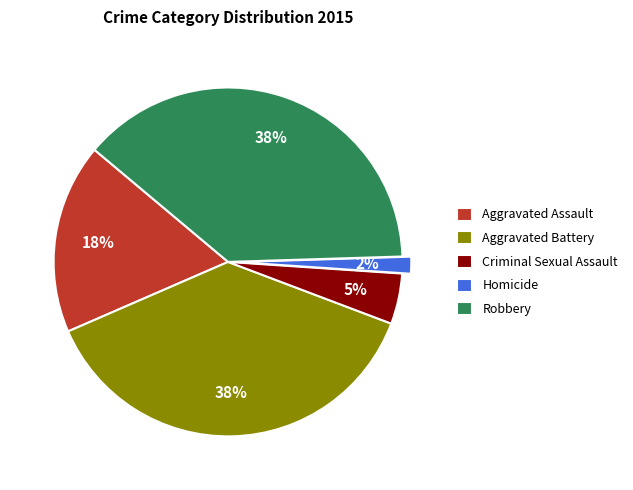

Is the sum of Aggravated Battery and Aggravated Assault greater than half?

Yes